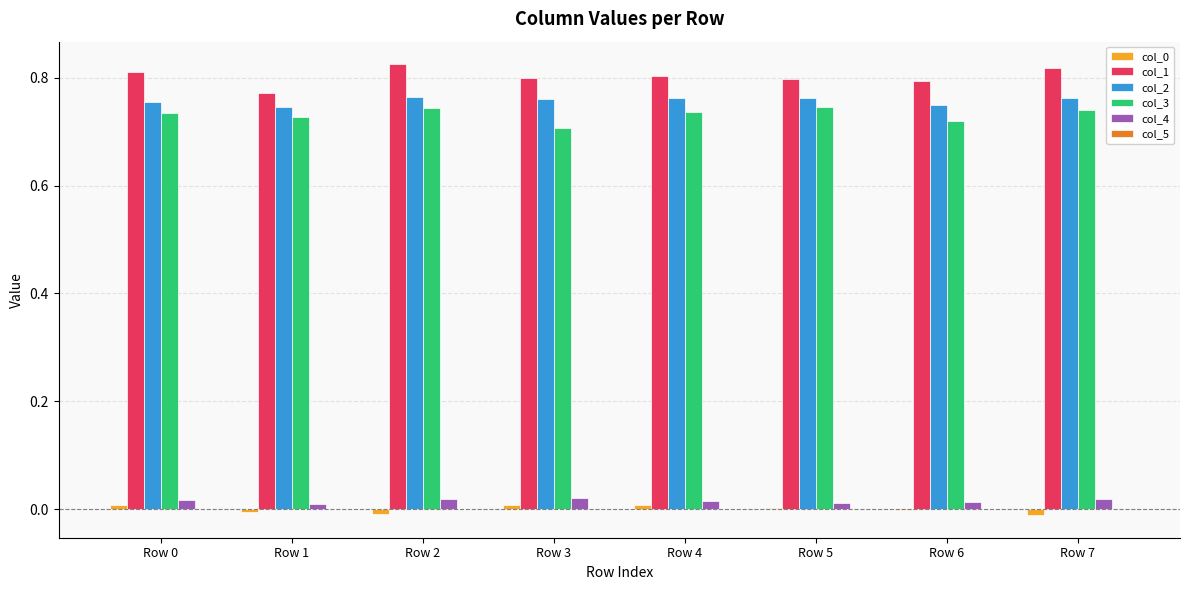

Which series has the largest total across all categories?

col_1